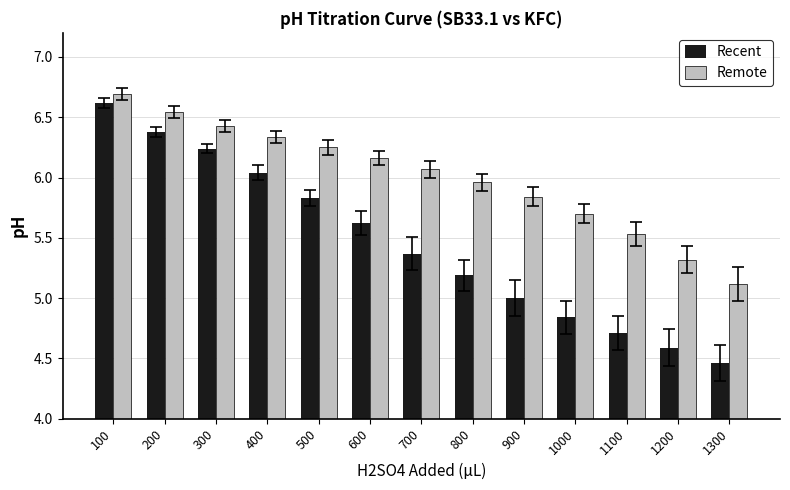

At how many categories does at least one series exceed 6?

7